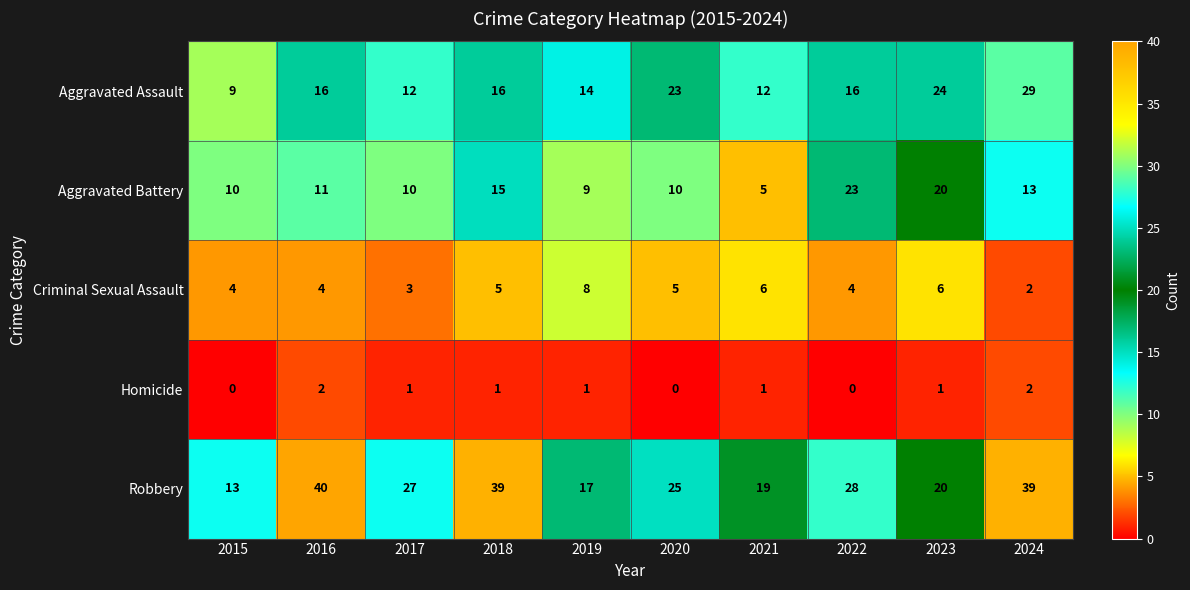

How many series are shown in this chart?

5